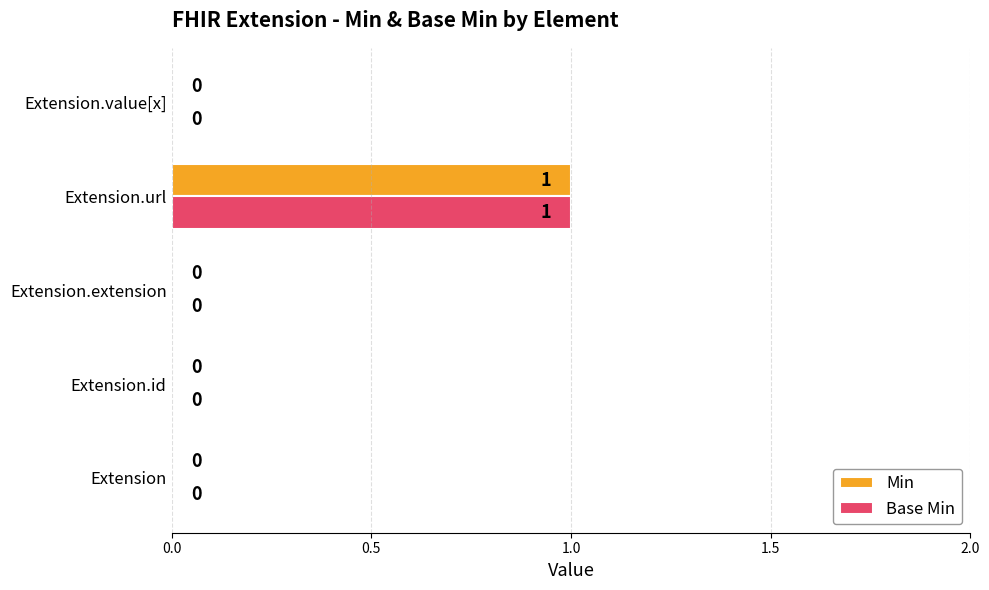

At which category does the chart reach its peak across all series?

Extension.url